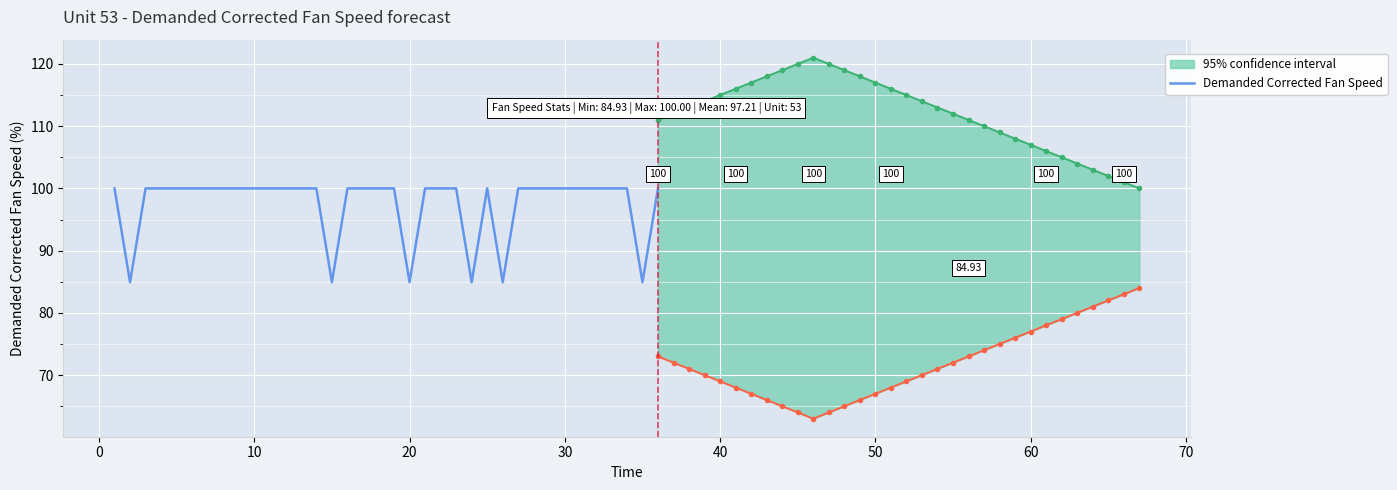

What is the difference between the maximum and minimum values?

15.1